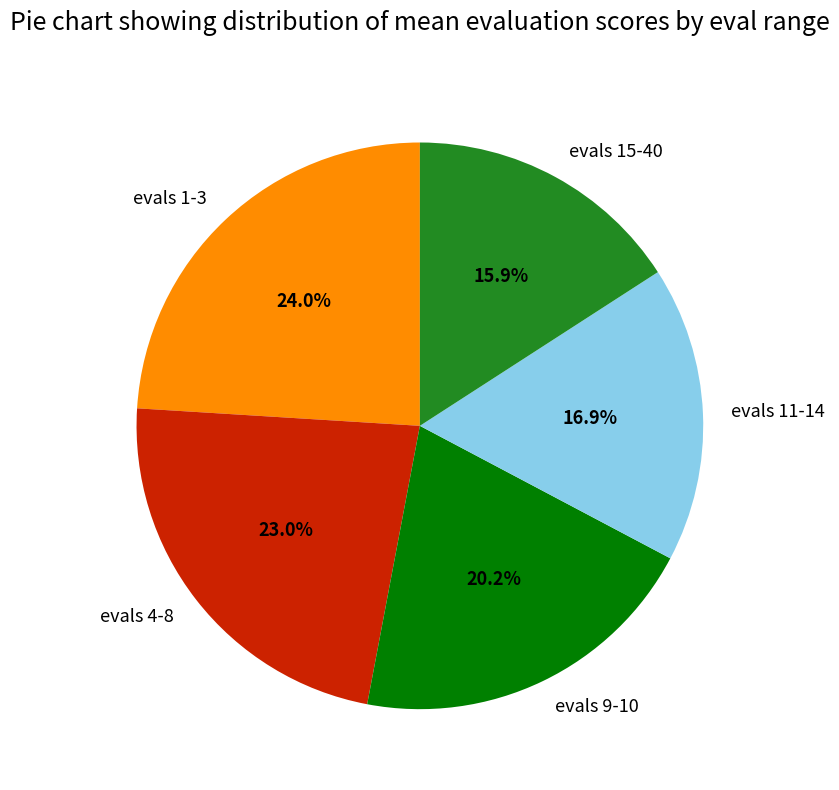

The evals 9-10 slice represents 20% of the pie. True or false?

True